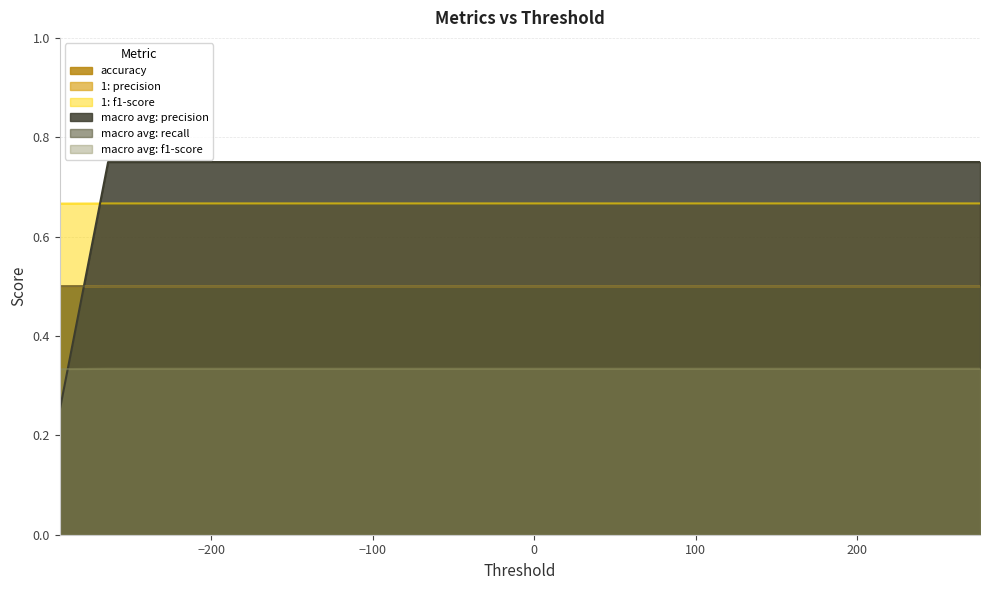

Reading left to right, transcribe all the data shown in this chart.

accuracy: 0.5	0.5	0.5	0.5	0.5	0.5	0.5	0.5	0.5	0.5	0.5	0.5	0.5	0.5	0.5	0.5	0.5	0.5	0.5	0.5
1: precision: 0.5	0.5	0.5	0.5	0.5	0.5	0.5	0.5	0.5	0.5	0.5	0.5	0.5	0.5	0.5	0.5	0.5	0.5	0.5	0.5
1: f1-score: 0.7	0.7	0.7	0.7	0.7	0.7	0.7	0.7	0.7	0.7	0.7	0.7	0.7	0.7	0.7	0.7	0.7	0.7	0.7	0.7
macro avg: precision: 0.2	0.8	0.8	0.8	0.8	0.8	0.8	0.8	0.8	0.8	0.8	0.8	0.8	0.8	0.8	0.8	0.8	0.8	0.8	0.8
macro avg: recall: 0.5	0.5	0.5	0.5	0.5	0.5	0.5	0.5	0.5	0.5	0.5	0.5	0.5	0.5	0.5	0.5	0.5	0.5	0.5	0.5
macro avg: f1-score: 0.3	0.3	0.3	0.3	0.3	0.3	0.3	0.3	0.3	0.3	0.3	0.3	0.3	0.3	0.3	0.3	0.3	0.3	0.3	0.3